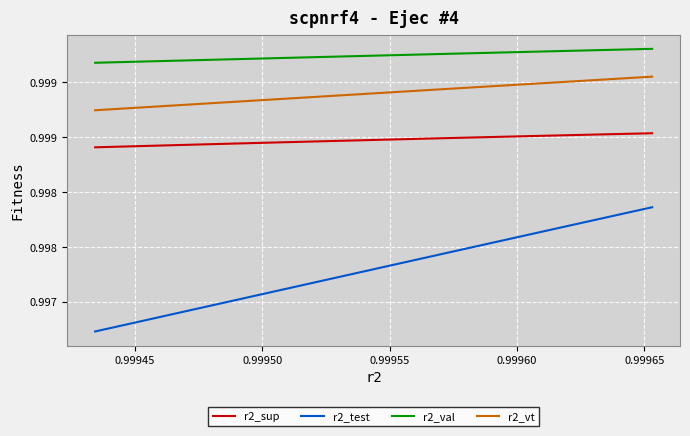

True or false: r2_val has a value of 1.0 at 0.99945.

True